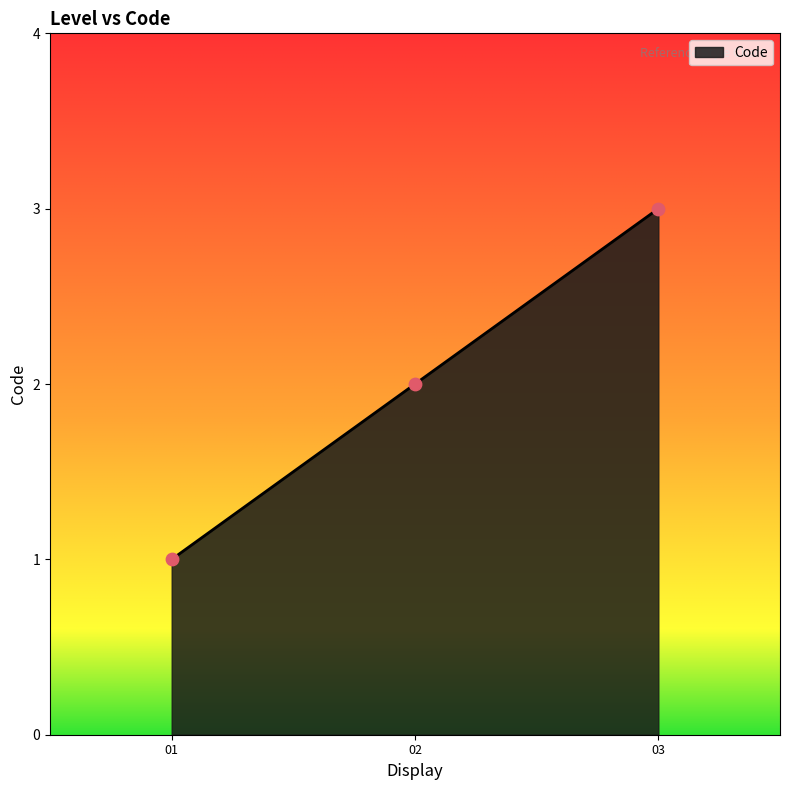

What is the change in value from 01 to 03?

+2